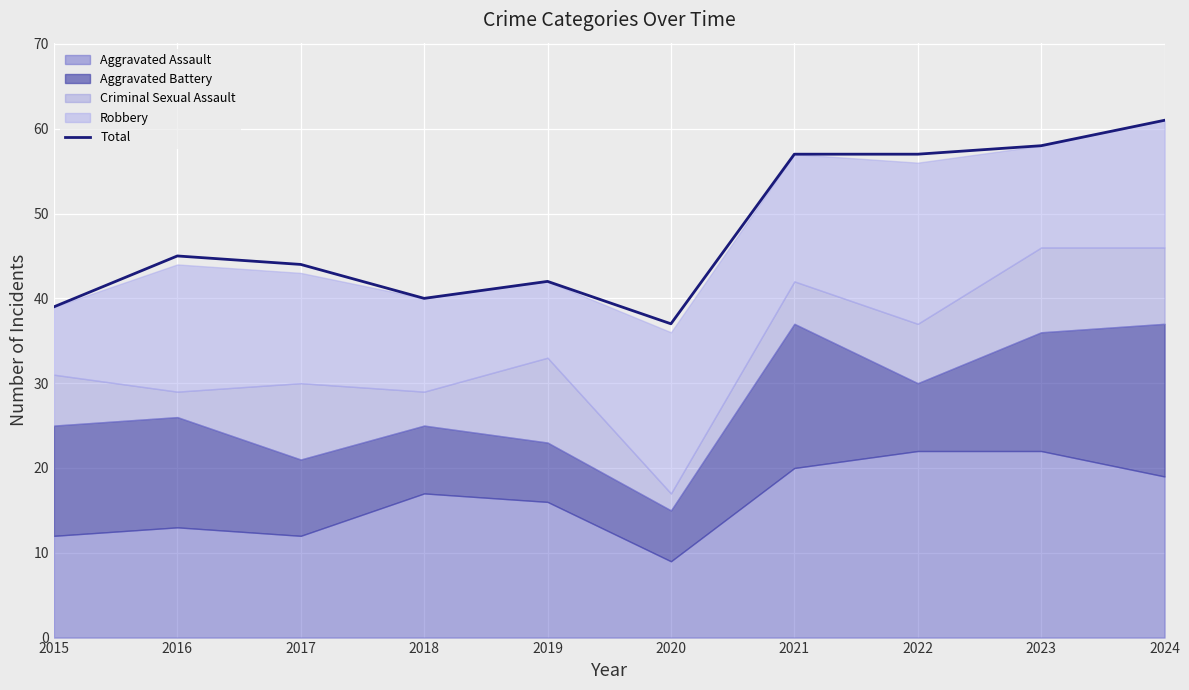

Does the chart display data point markers on the line(s)?

No